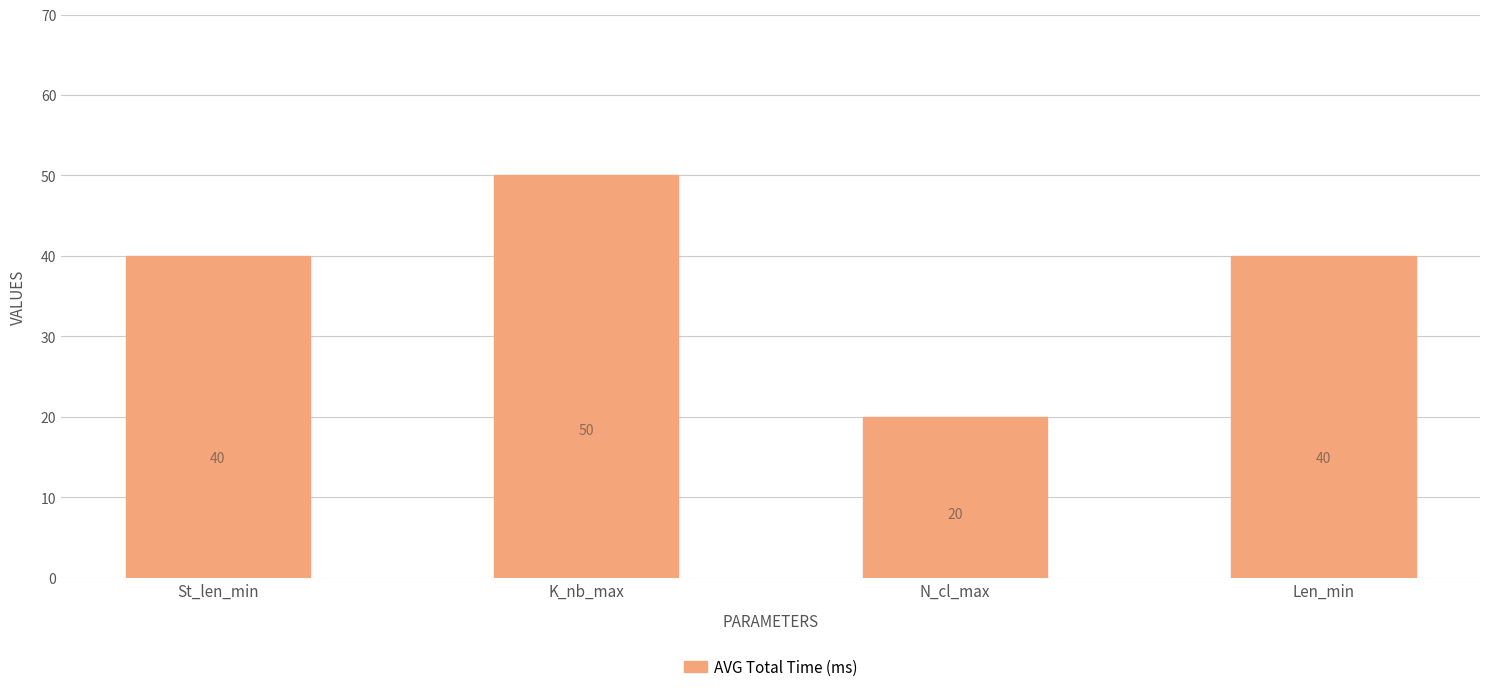

The value at N_cl_max is 20. True or false?

True